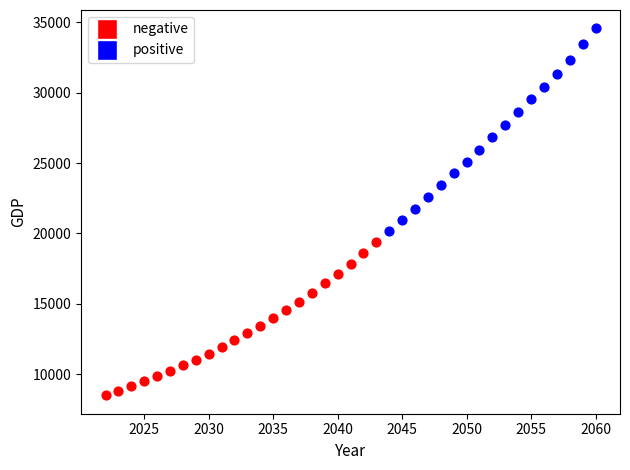

What are all the series names shown in the legend?

negative, positive